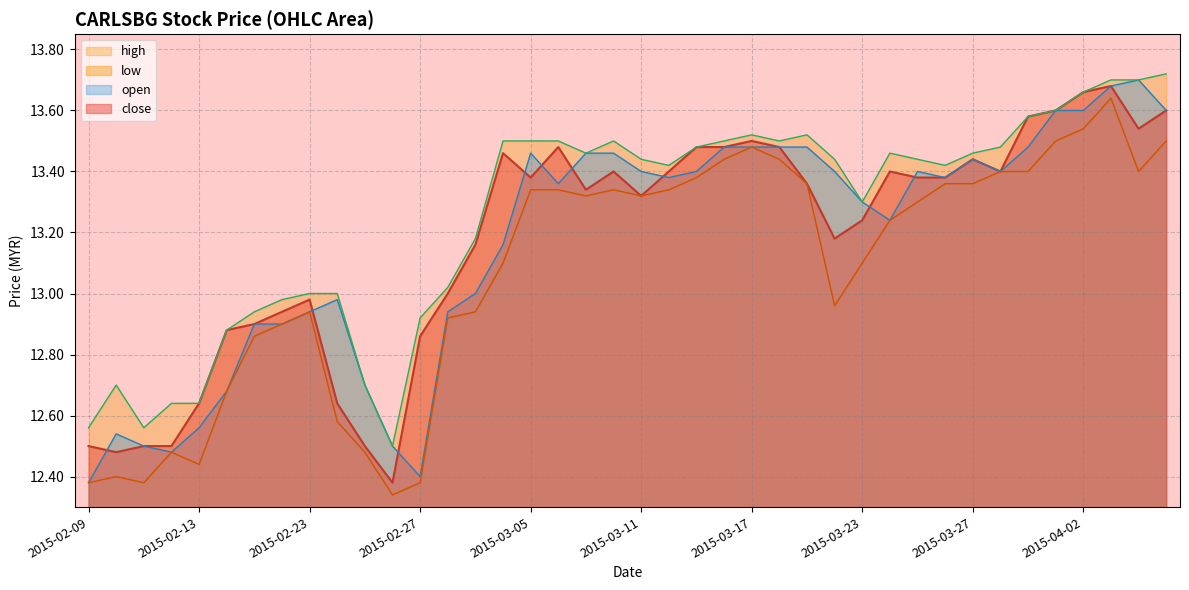

Which category has the highest value in the low_line series?

37